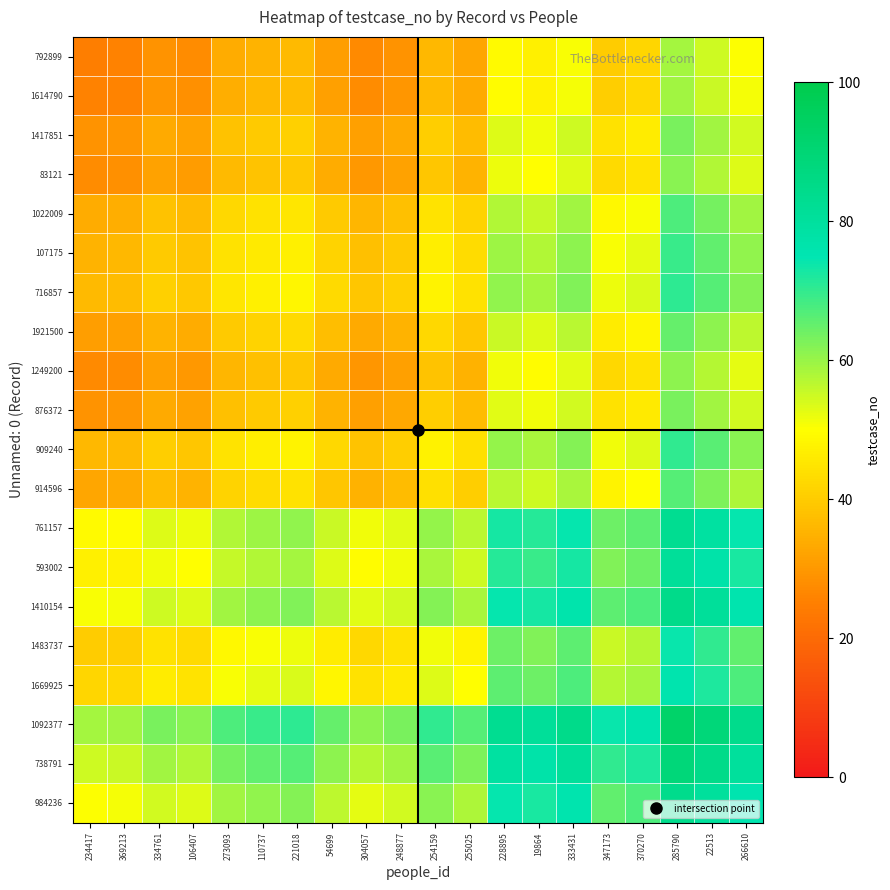

Rank the series at 254159 from highest to lowest value.

1092377, 738791, 1410154, 984236, 761157, 593002, 1669925, 1483737, 716857, 909240, 107175, 1022009, 914596, 1921500, 1417851, 876372, 83121, 1249200, 1614790, 792899